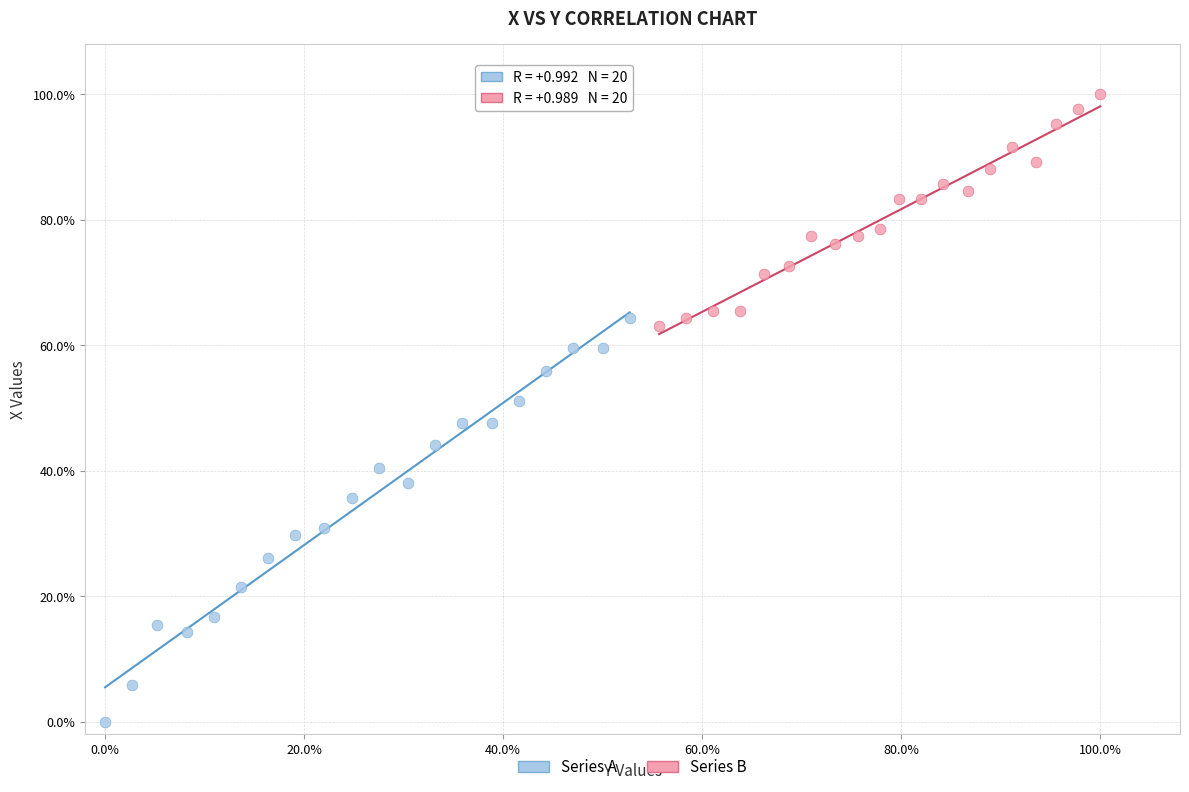

Which series has the largest Y range (max minus min)?

Series A